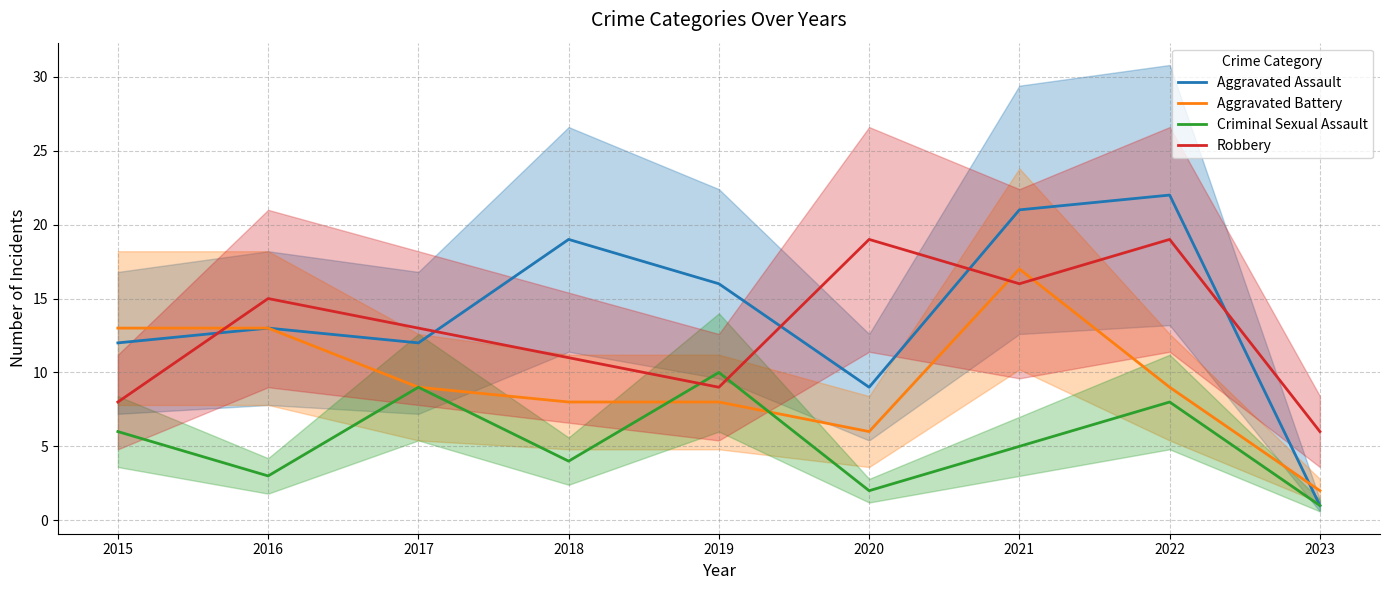

How many lines are shown in the chart?

4